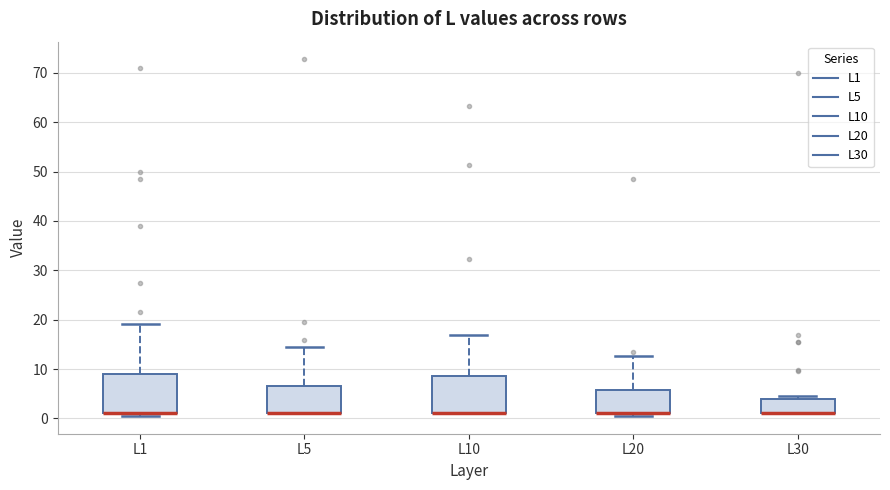

Where is the lower edge of the box for L1 on the y-axis? The values are not printed on the chart, so give them approximately, as read against the axis.

1